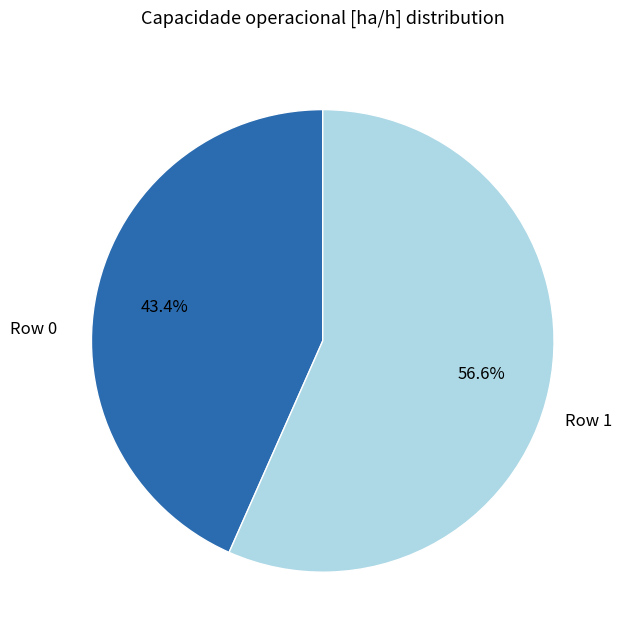

Does any single category account for the majority?

Yes